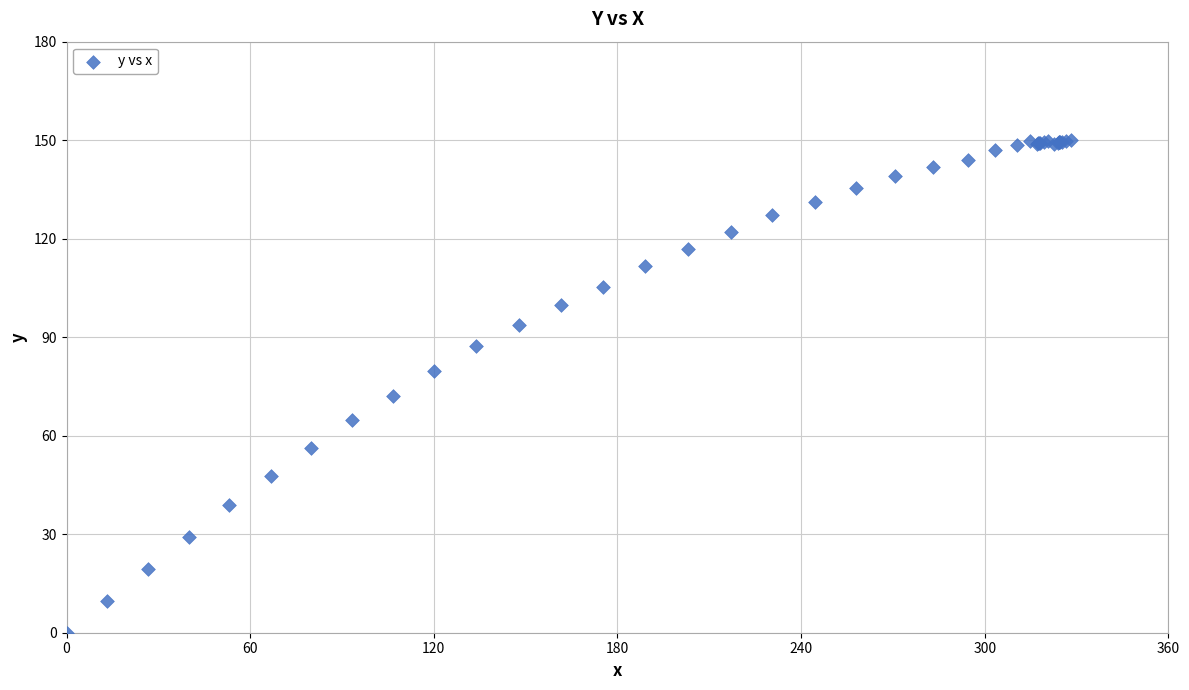

What Y value in the scatter plot is closest to 75?

72.2